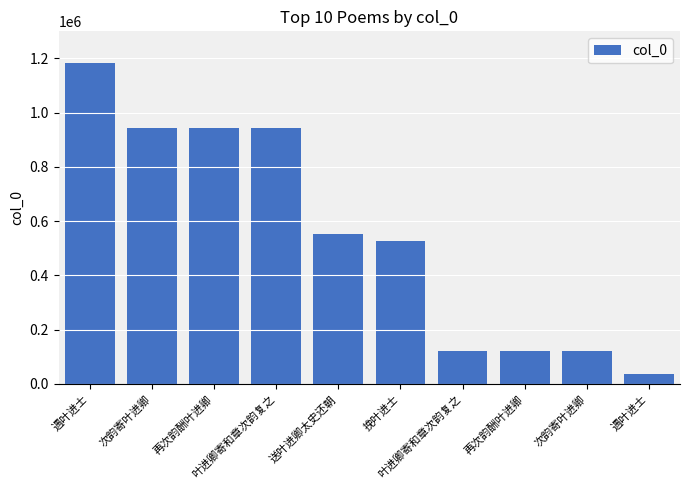

Count the number of data series in this chart.

1